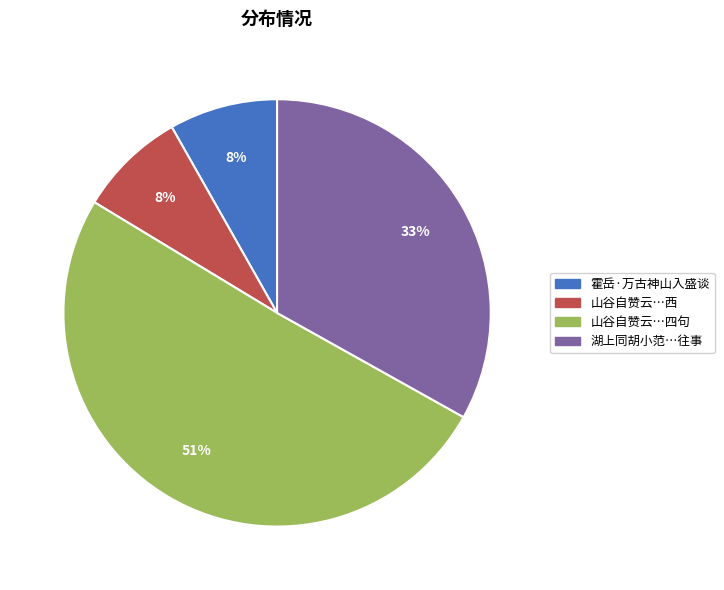

Does any single category account for the majority?

Yes